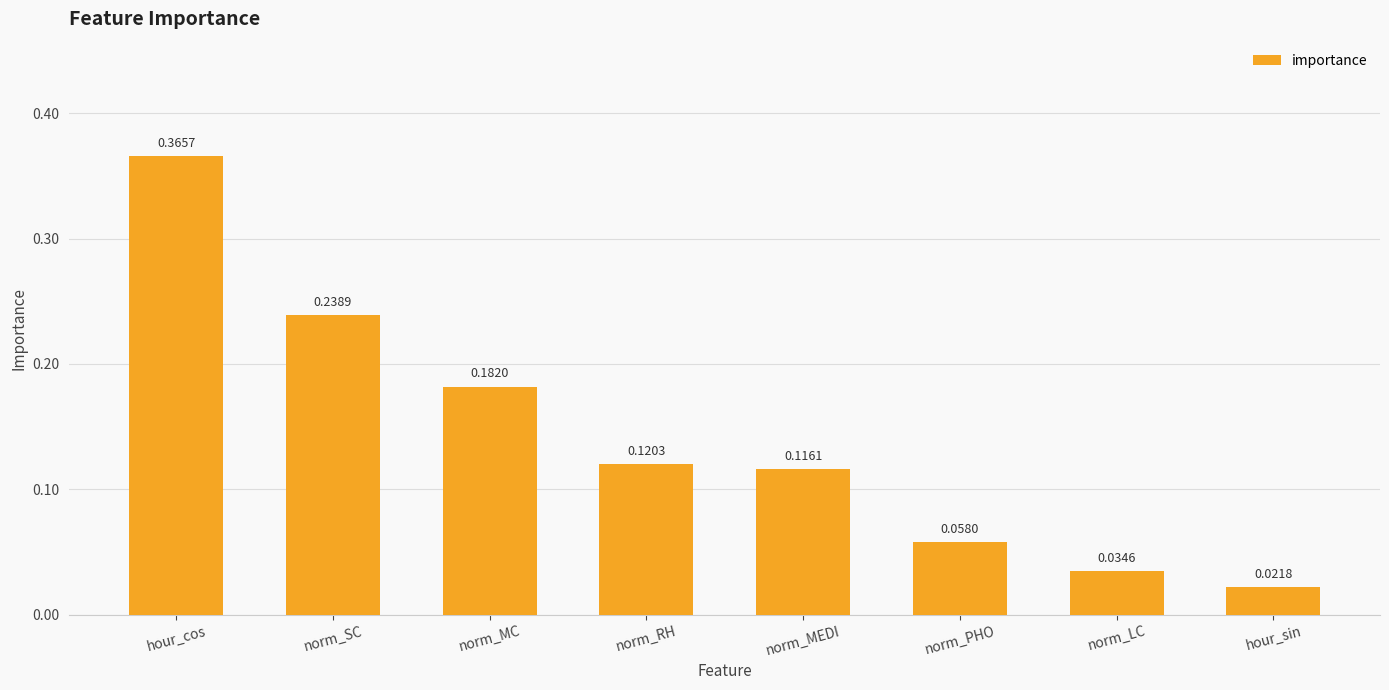

What is the difference between the maximum and minimum values?

0.3